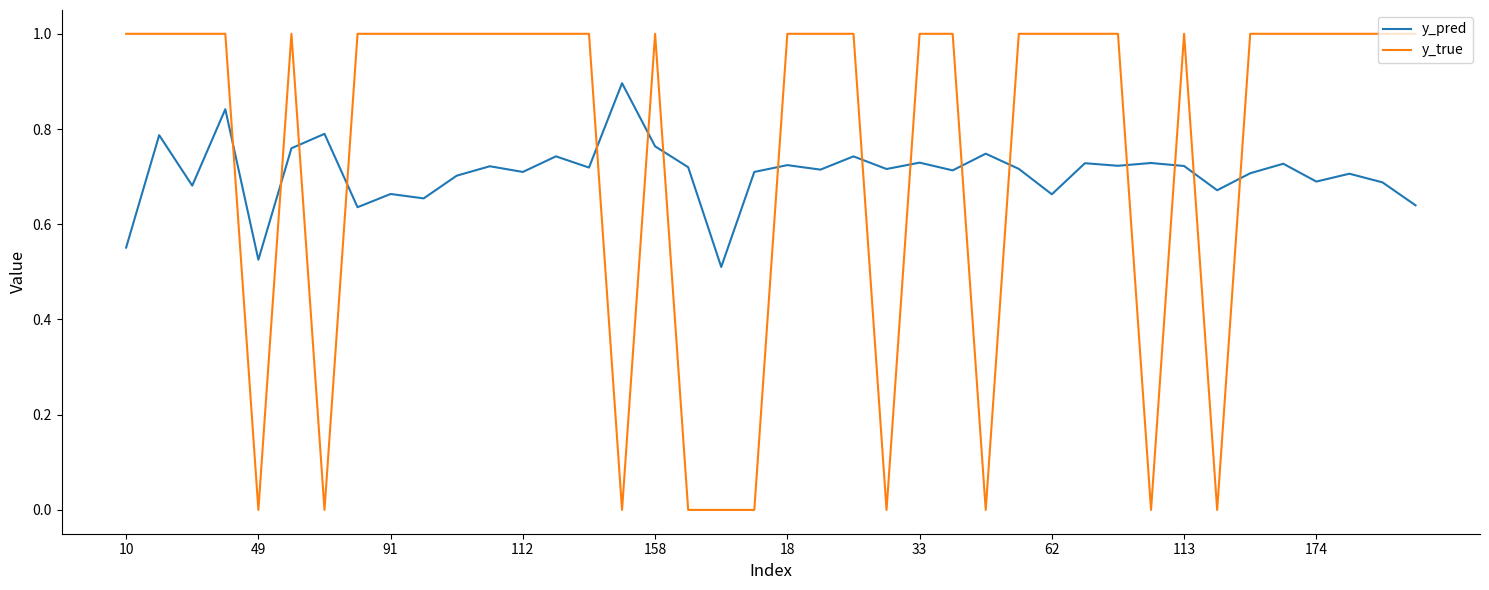

What is the highest value of the y_pred series?

0.9